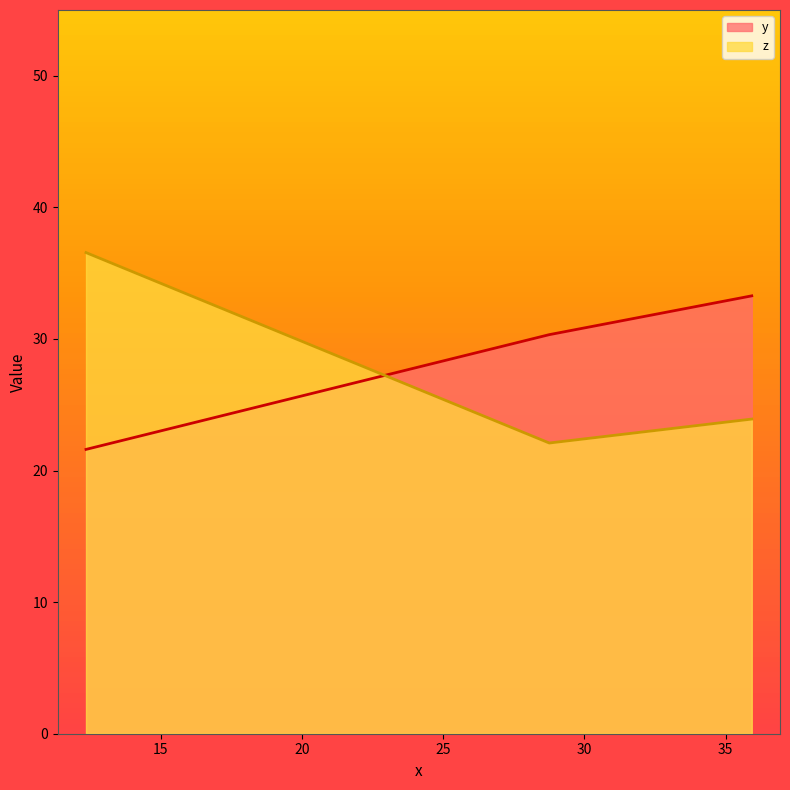

How many distinct data groups are displayed?

2